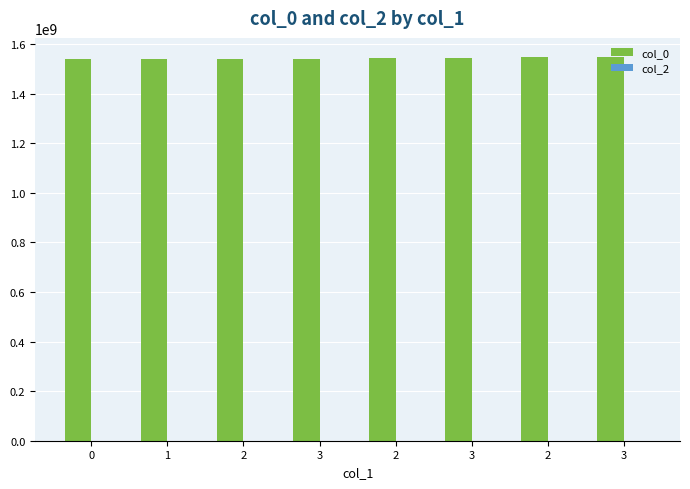

Count the number of data series in this chart.

1